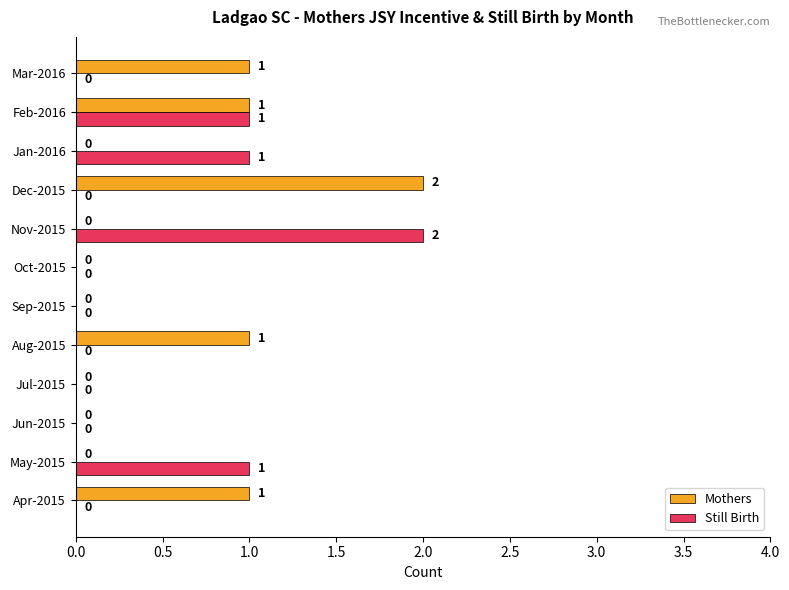

Which series changed the most between Oct-2015 and Nov-2015?

Still Birth